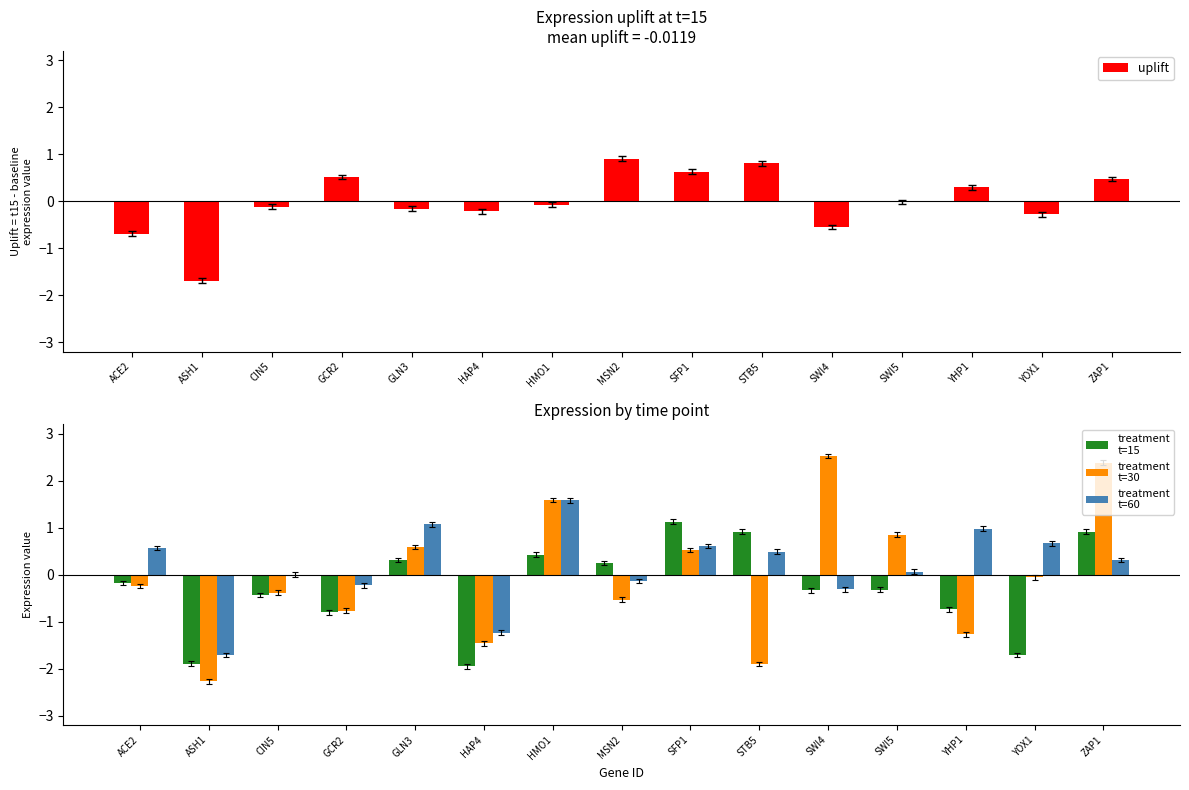

Which series has the largest total across all categories?

treatment
t=60